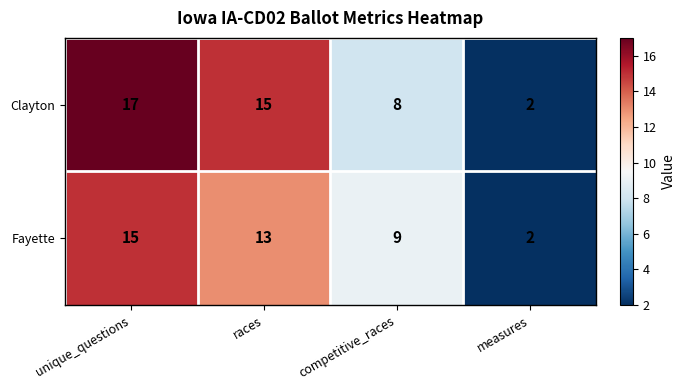

Reading right to left, extract all data points from this chart.

Clayton: measures=2	competitive_races=8	races=15	unique_questions=17
Fayette: measures=2	competitive_races=9	races=13	unique_questions=15